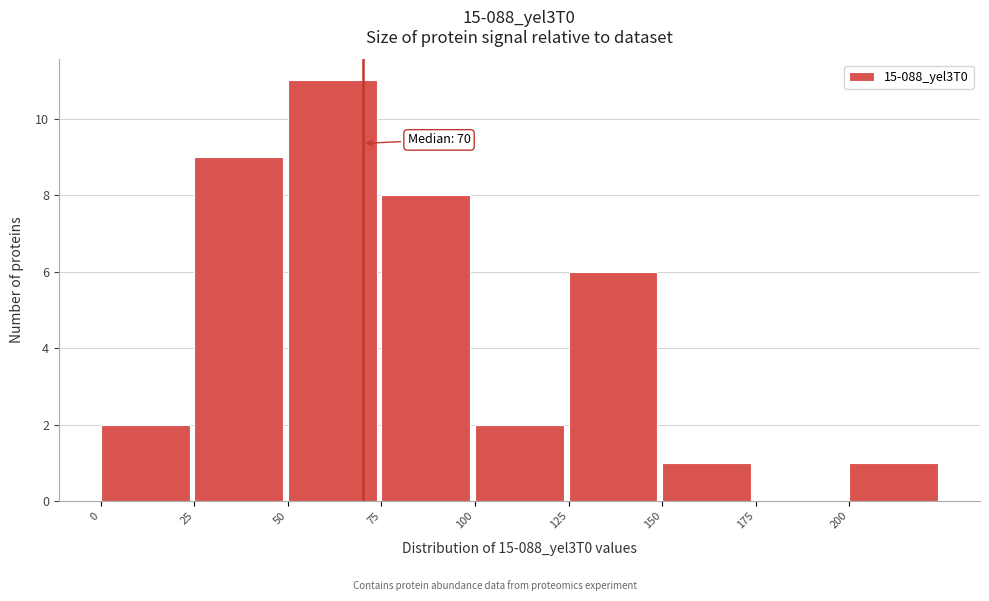

Which range on the x-axis has the tallest bar?

50 to 75